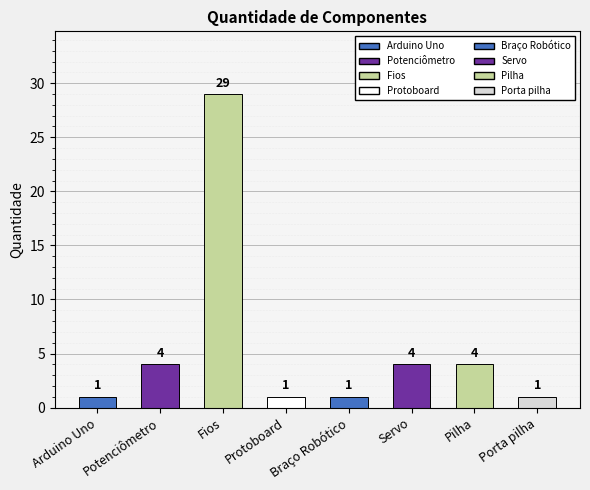

How many data points does each series have?

8